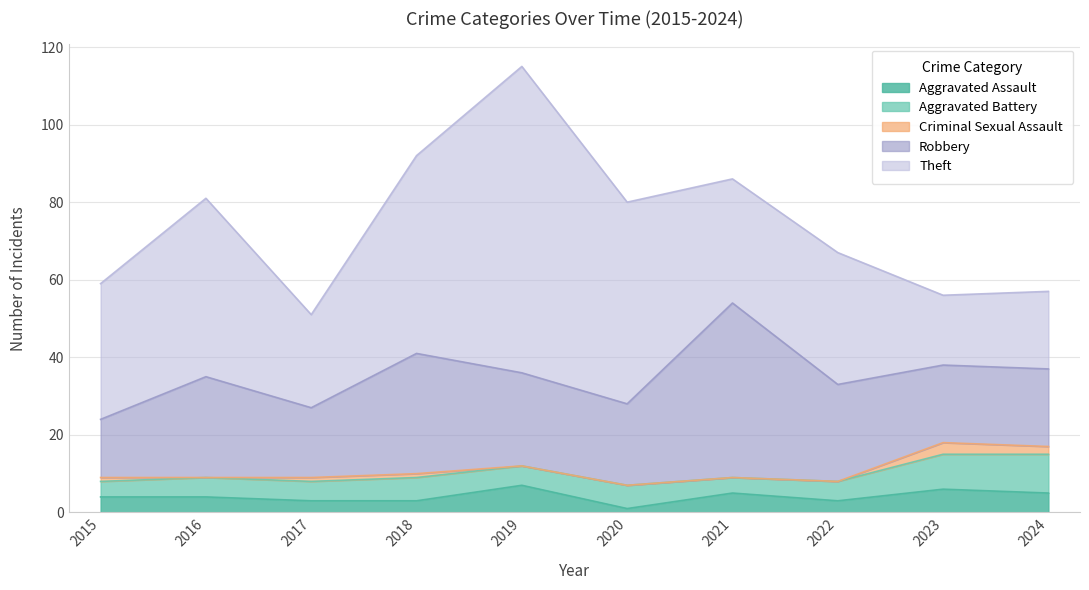

True or false: Robbery has a value of 45 at 2021.

True